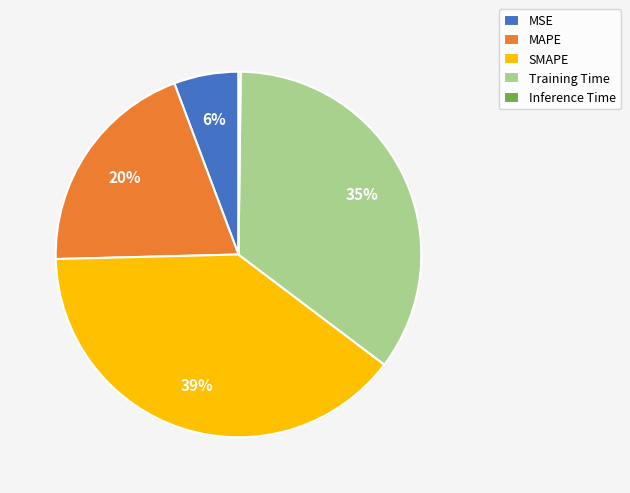

Is it true that SMAPE is 39% of the pie?

True